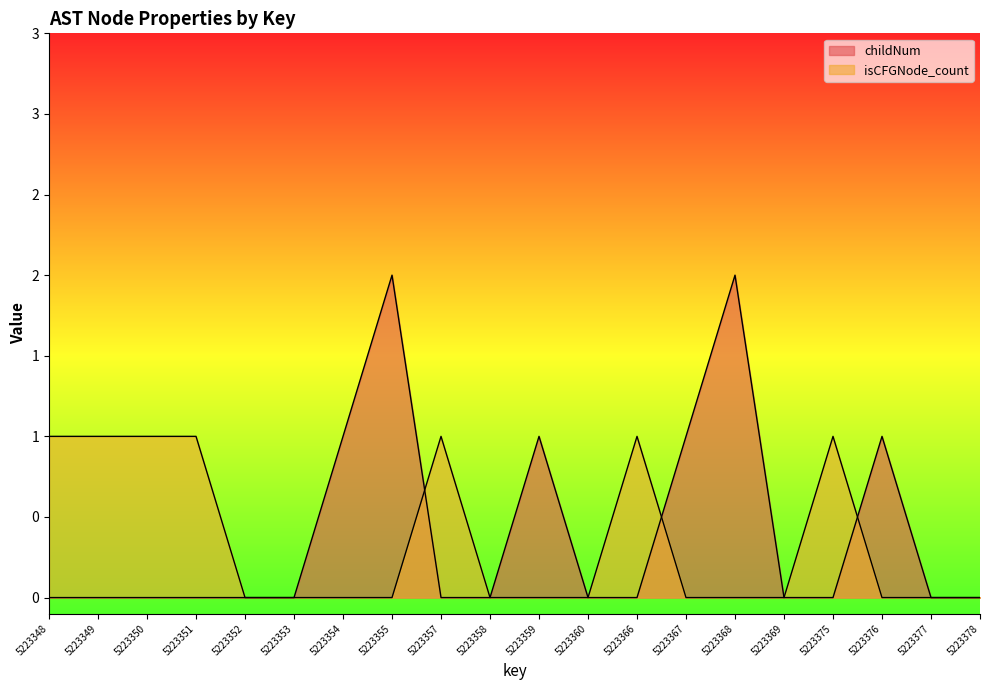

How many lines are shown in the chart?

2